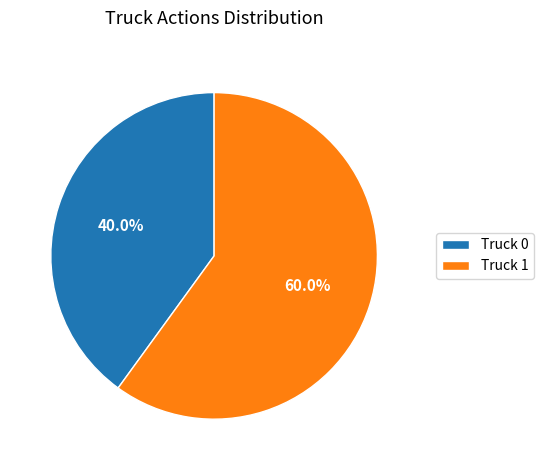

The Truck 0 slice represents 40% of the pie. True or false?

True